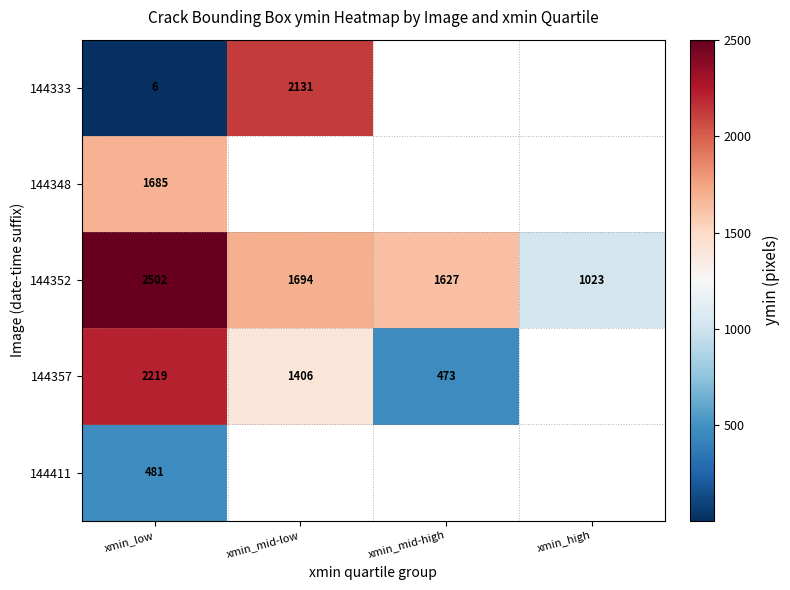

Where is 144352 nearest to the value 1762?

xmin_mid-low